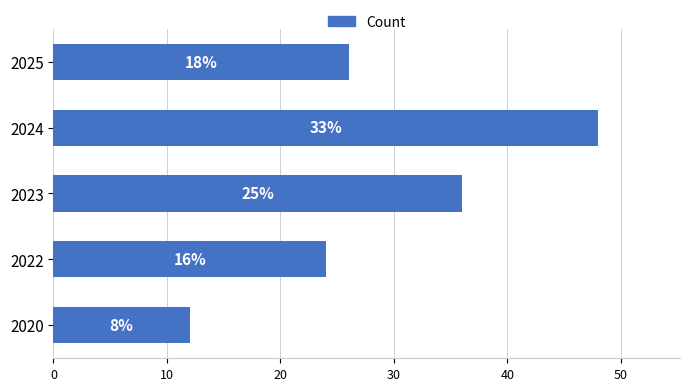

What is the difference between the maximum and minimum values?

36